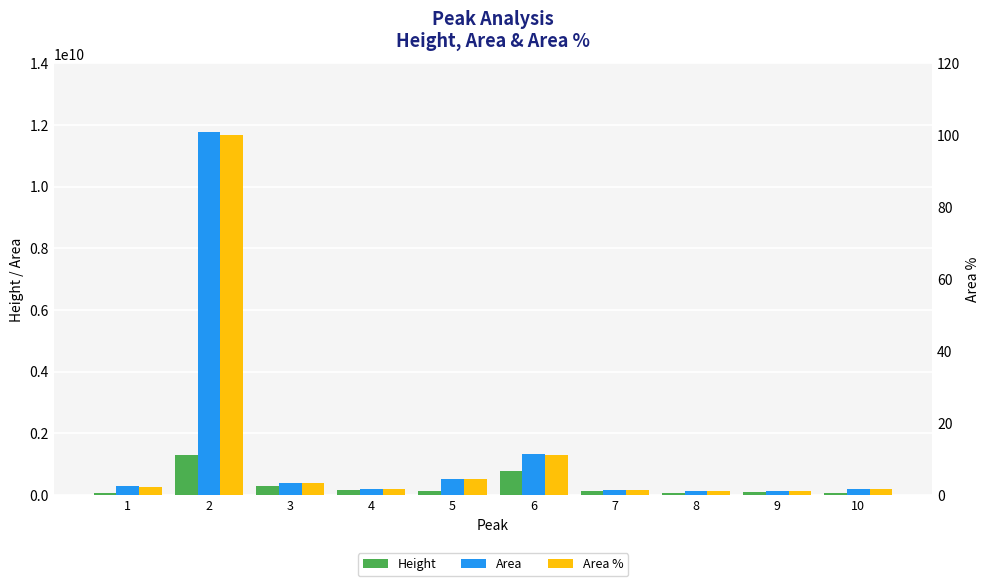

Reading left to right, transcribe all the data shown in this chart.

Height: 74252416.0	1292206848.0	280328303.8	145867429.6	133576815.9	787953541.7	118796780.1	65793301.1	81134722.6	59277223.3
Area: 274621577.5	11775596029.0	380503679.7	206149690.2	522885386.3	1312458132.0	165612431.5	120861777.7	120629748.9	186999254.4
Area %: 2.3	100.0	3.2	1.8	4.4	11.2	1.4	1.0	1.0	1.6